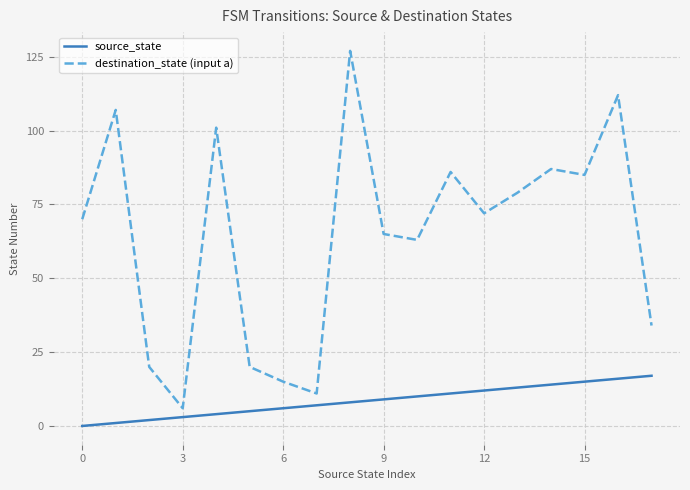

True or false: source_state and destination_state (input a) intersect in this chart.

False